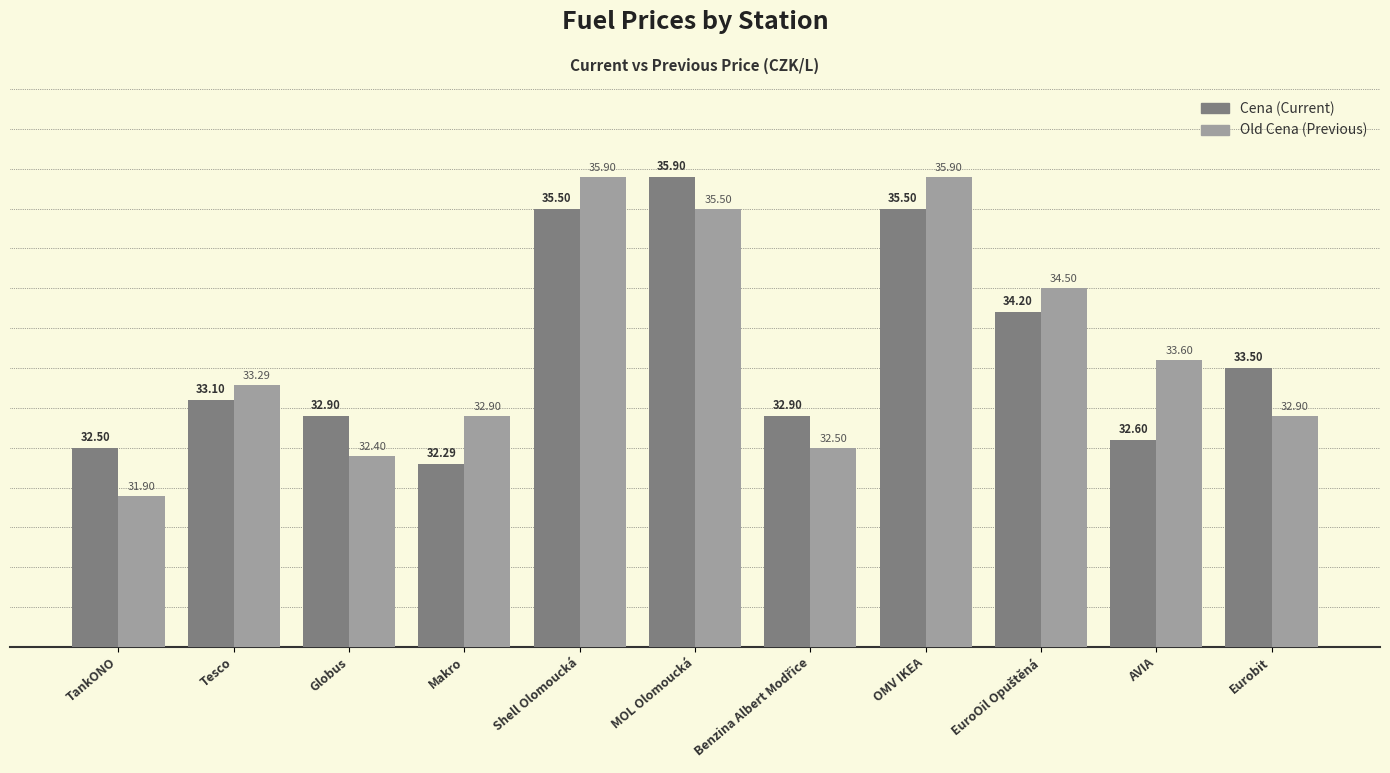

Does the chart contain stacked bars?

No